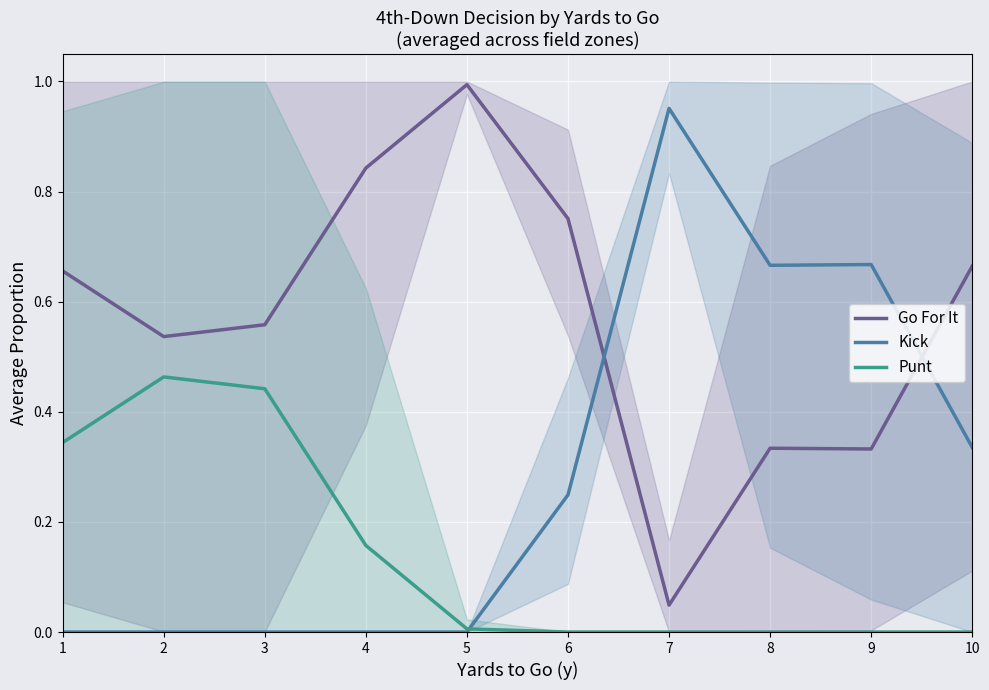

How many series are shown in this chart?

3